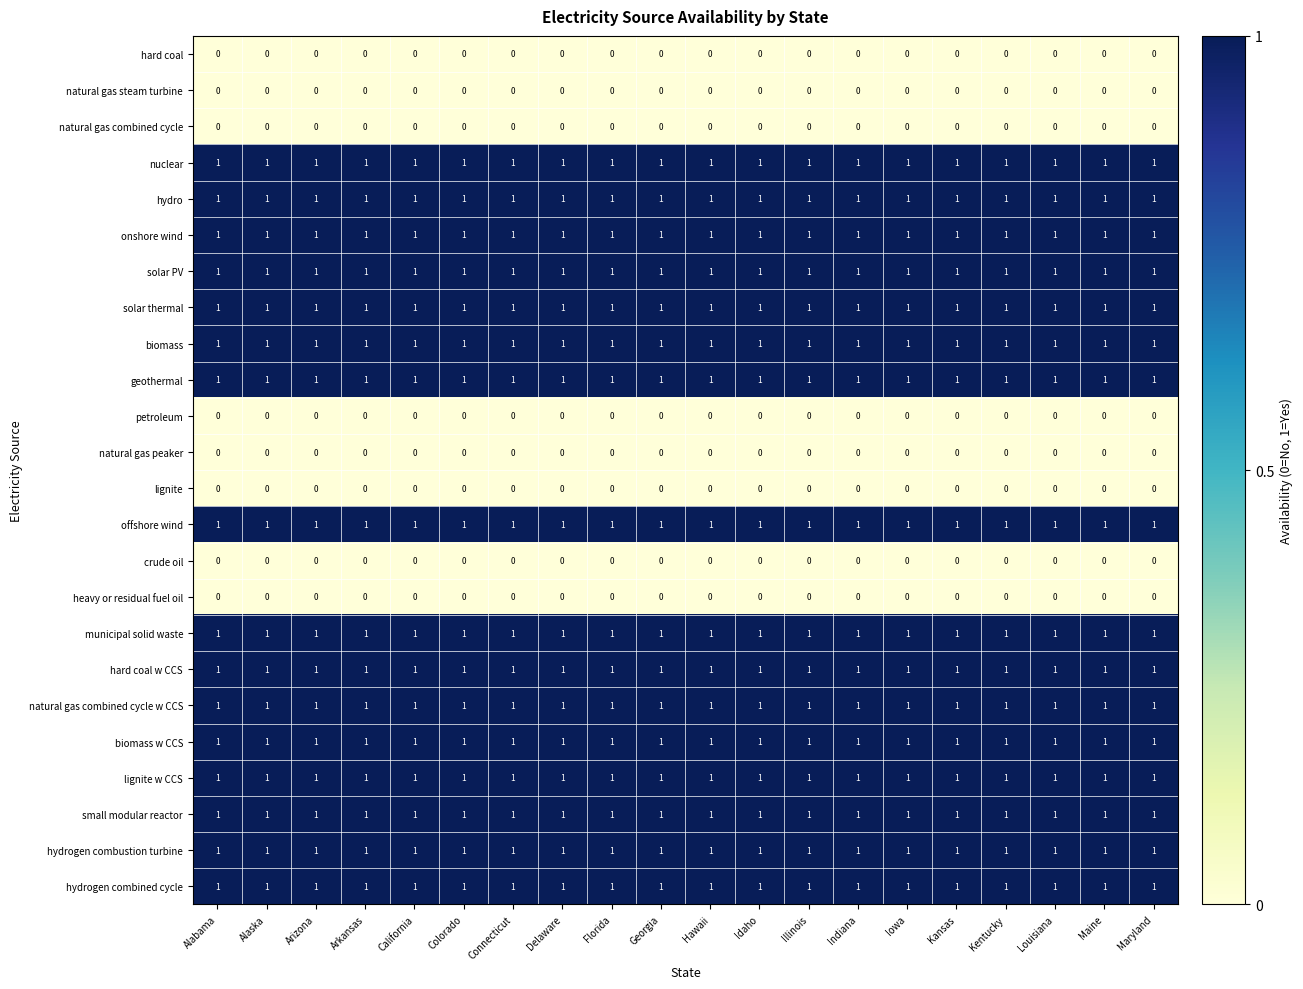

The value of biomass at Arkansas is 1. True or false?

True